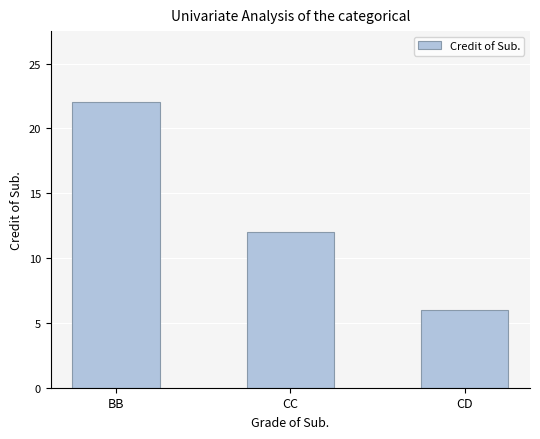

Reading left to right, what are all the values shown in this chart?

22	12	6